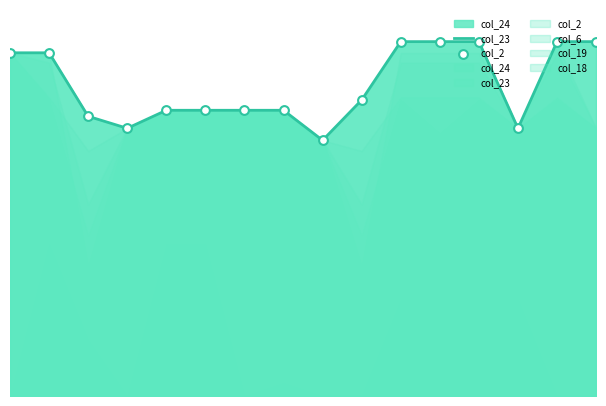

Which series has the largest total across all categories?

col_23